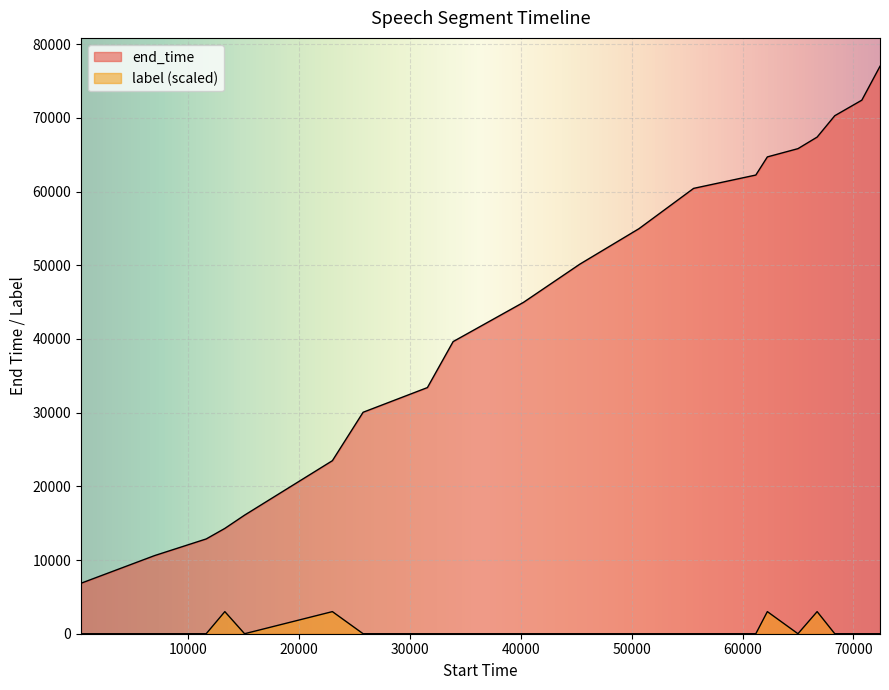

True or false: end_time and label intersect in this chart.

False